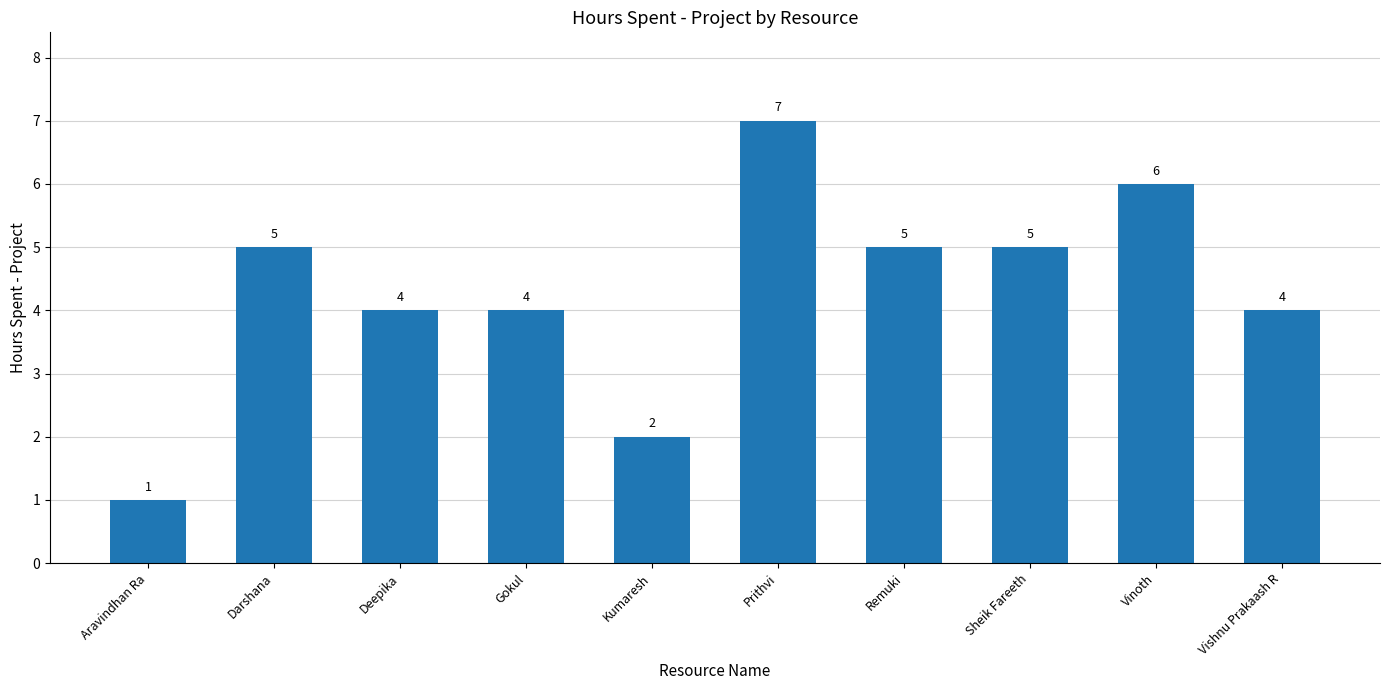

What is the difference between the second highest and minimum values?

5